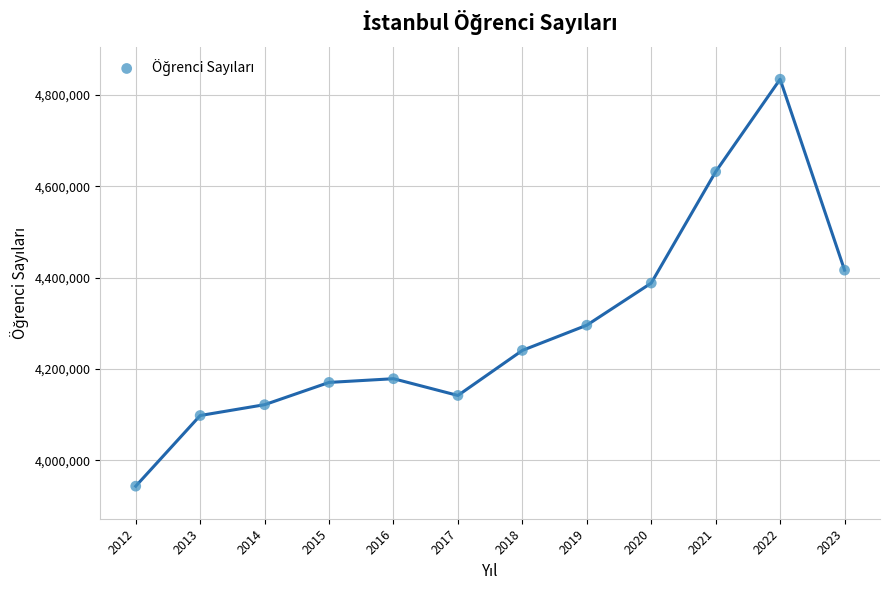

What is the average X value?

2018